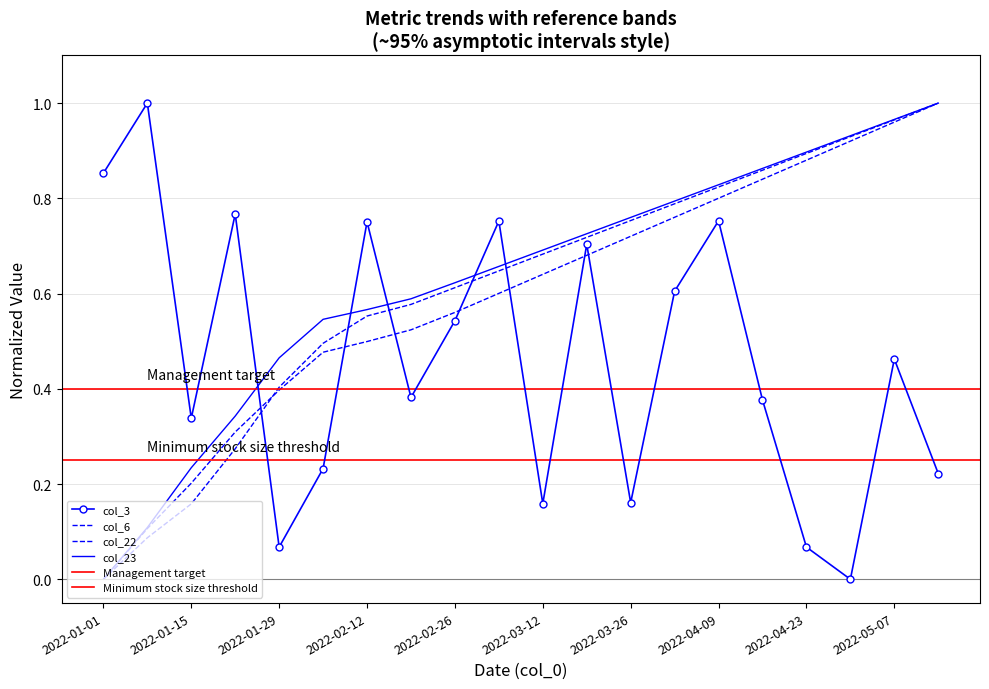

Is it true that col_22 equals 0.6 at 2022-02-12?

True